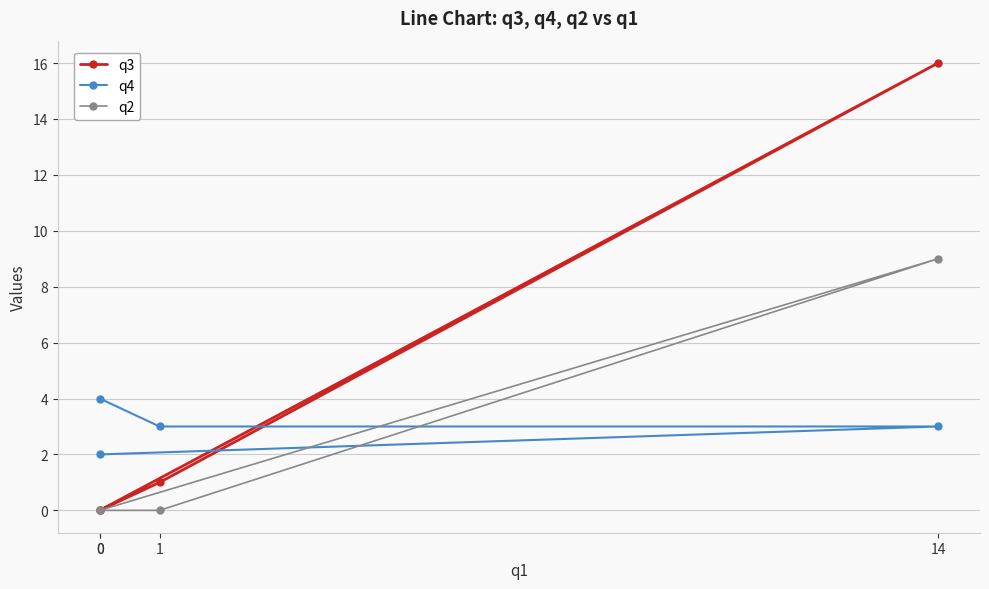

What is the difference between the q4 values at 1 and 0?

1